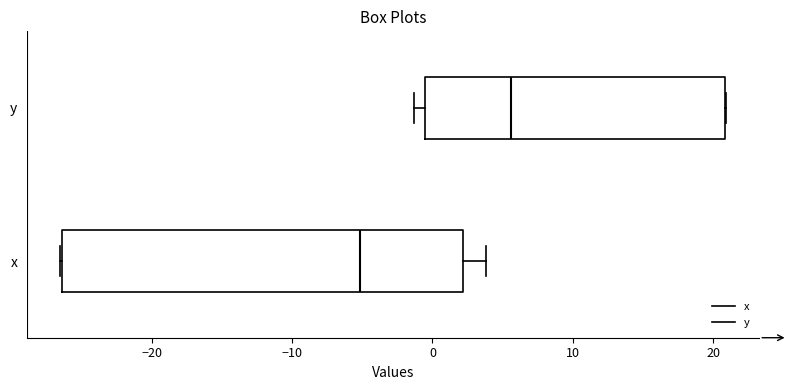

Which box is the widest, from its left edge to its right edge?

x